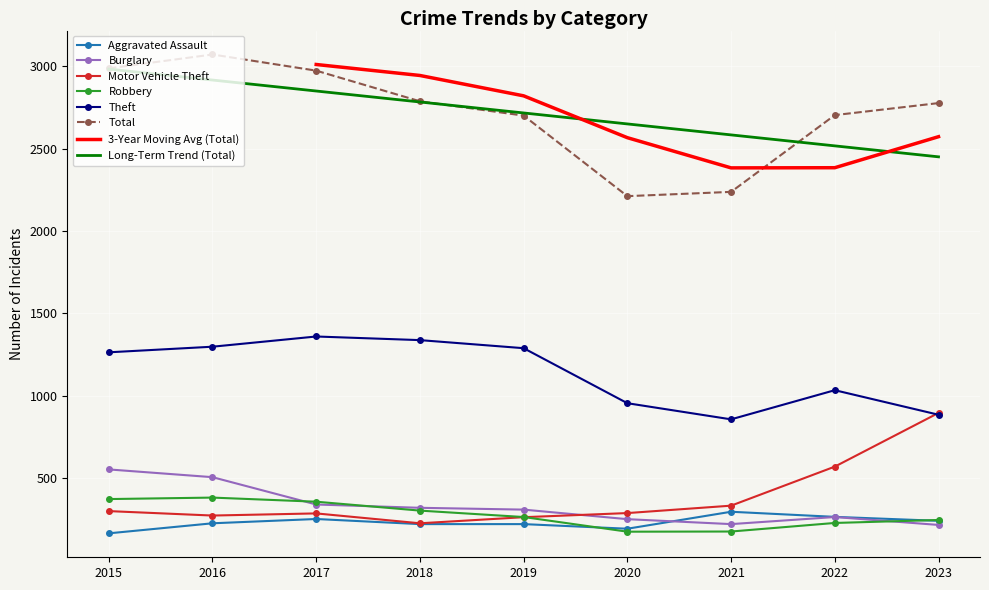

True or false: Burglary and Total intersect in this chart.

False